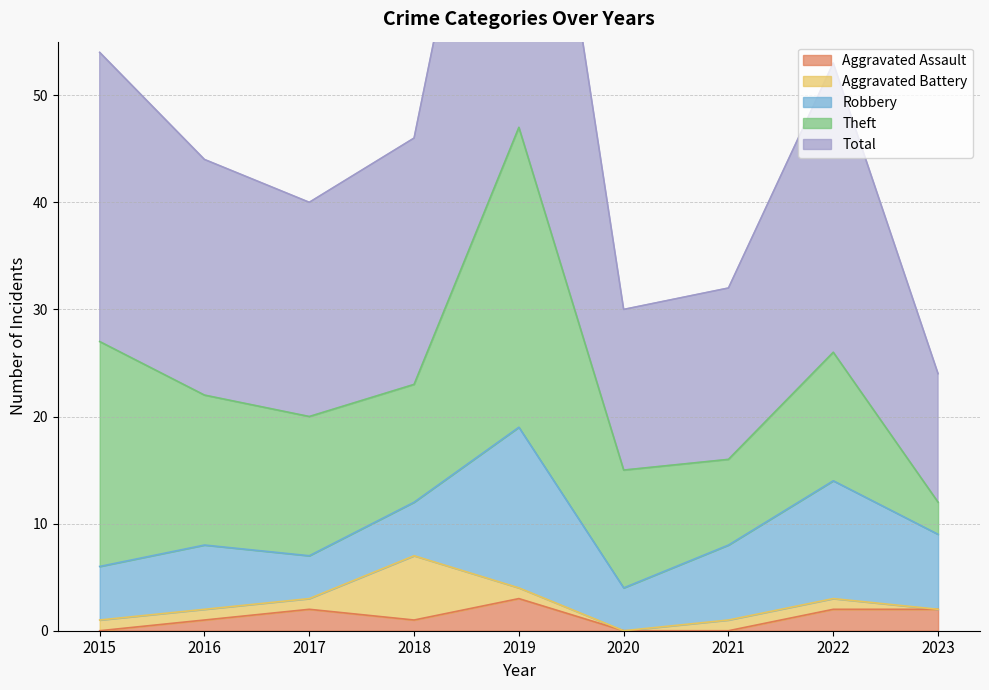

True or false: Theft and Aggravated Battery cross at least once.

False